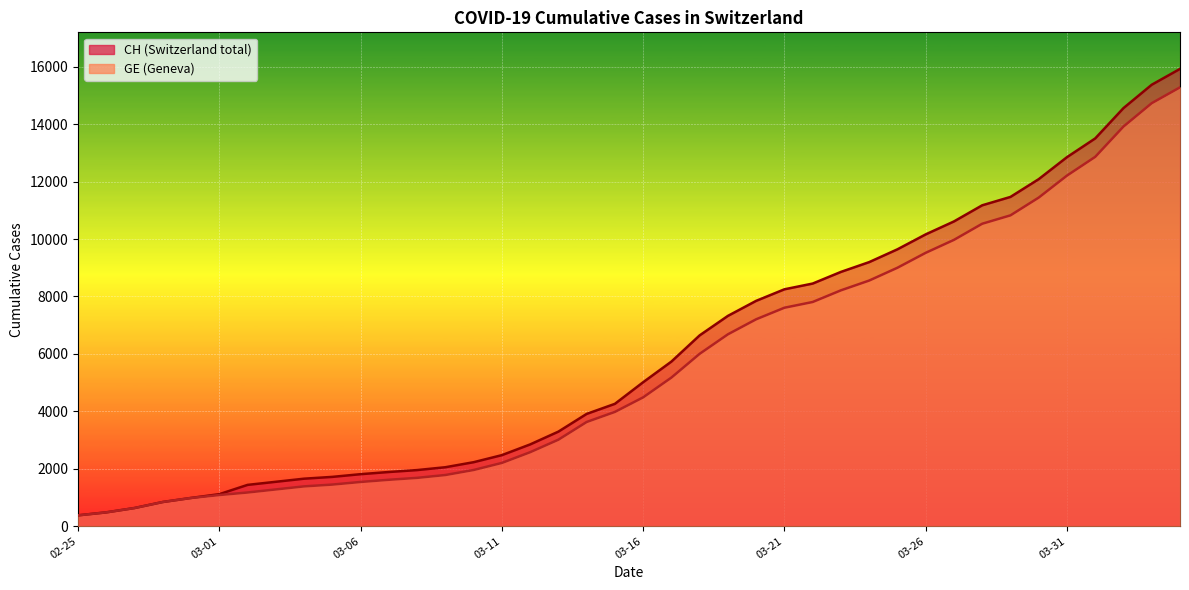

What is the total value across all series at 03-31?

25062